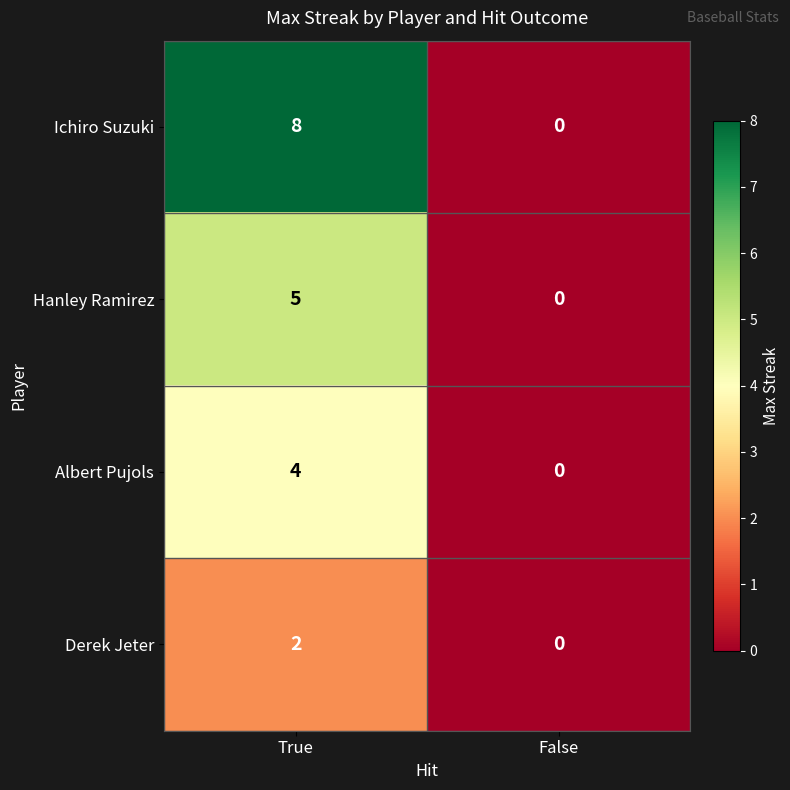

What is the average value of the Ichiro Suzuki series?

4